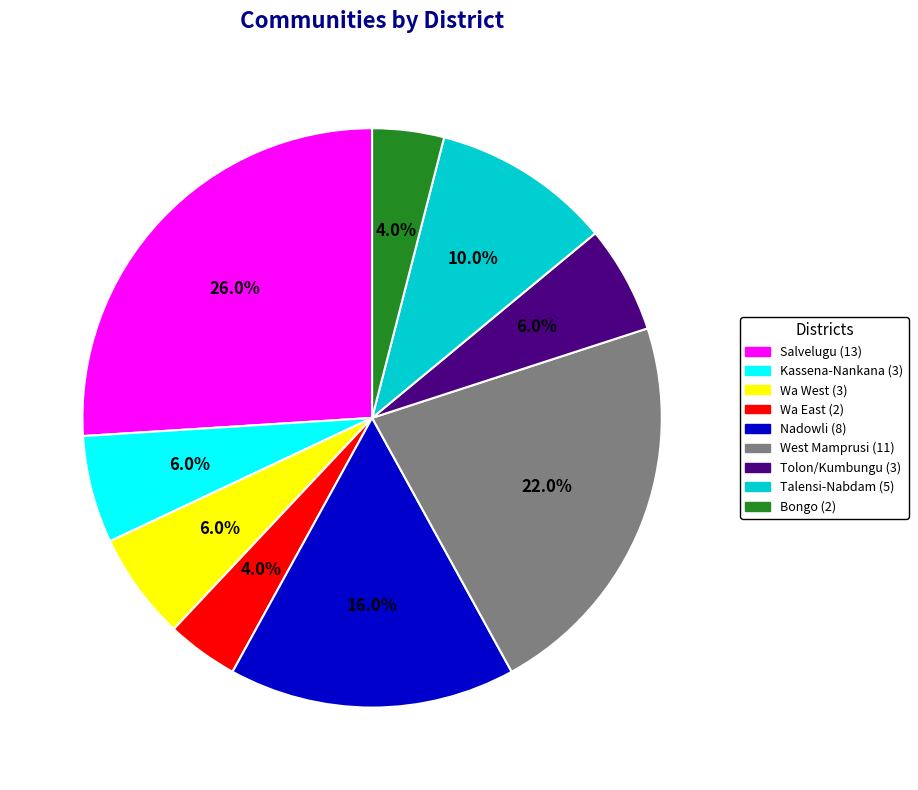

What percentage is the Bongo slice, to the nearest percent?

4%